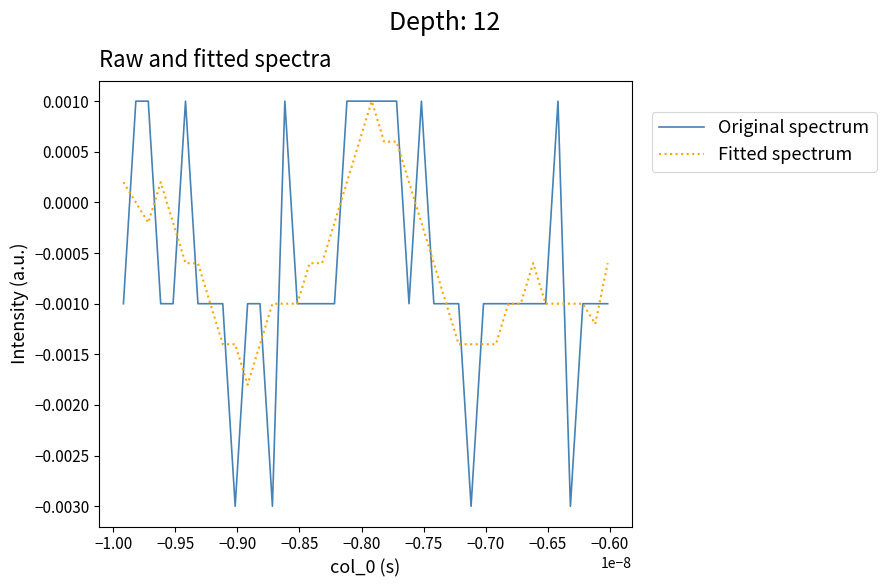

How many lines are shown in the chart?

2